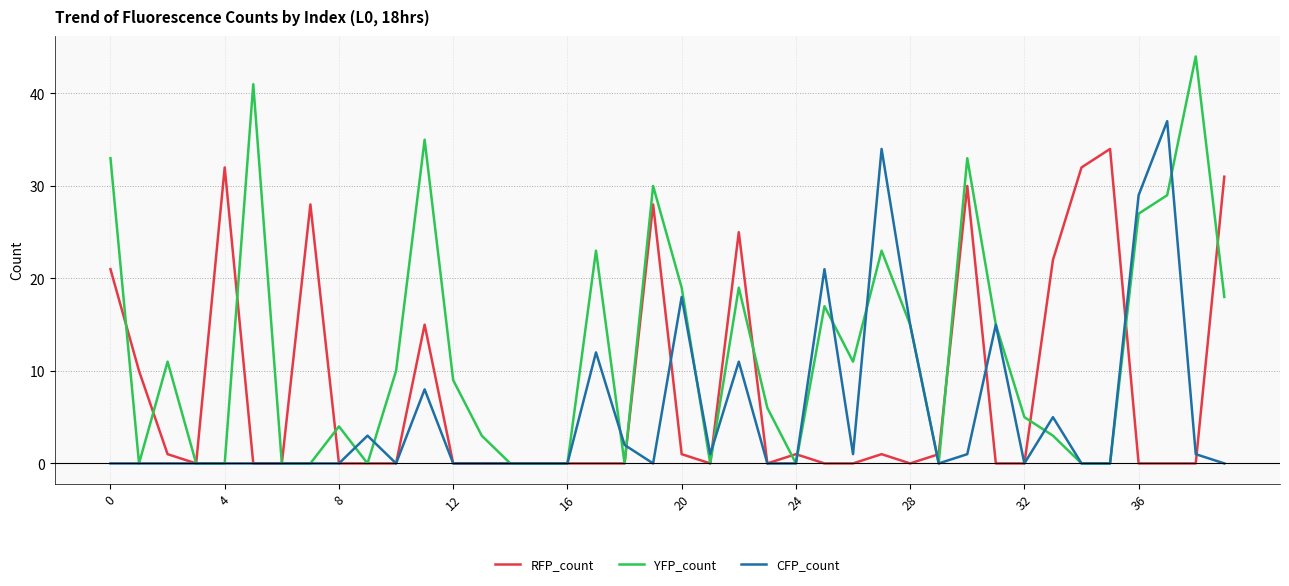

Rank the series by their maximum value, from lowest to highest.

RFP_count, CFP_count, YFP_count